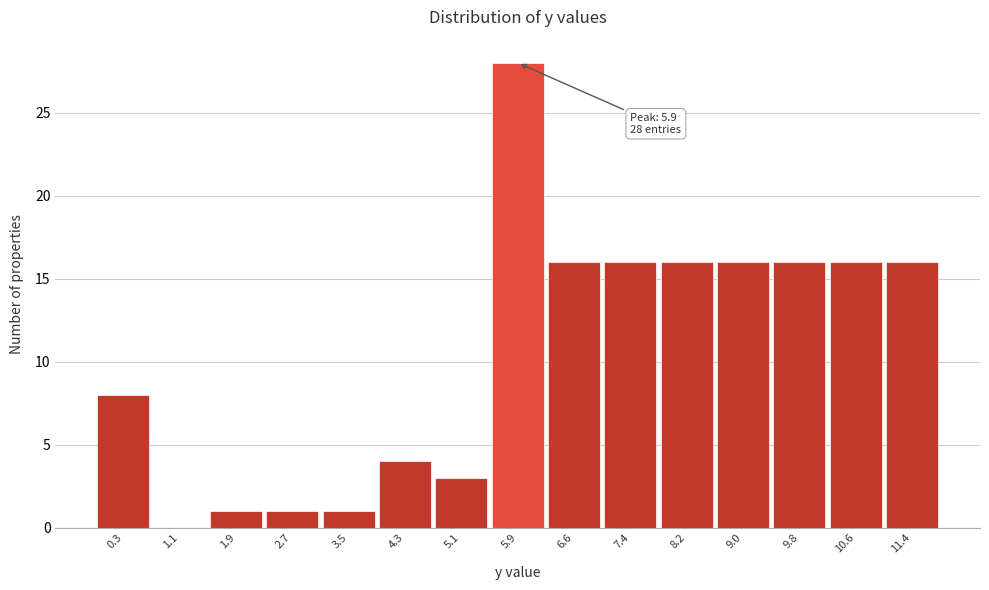

Over which range of the x-axis is the bar tallest?

5.5 to 6.2